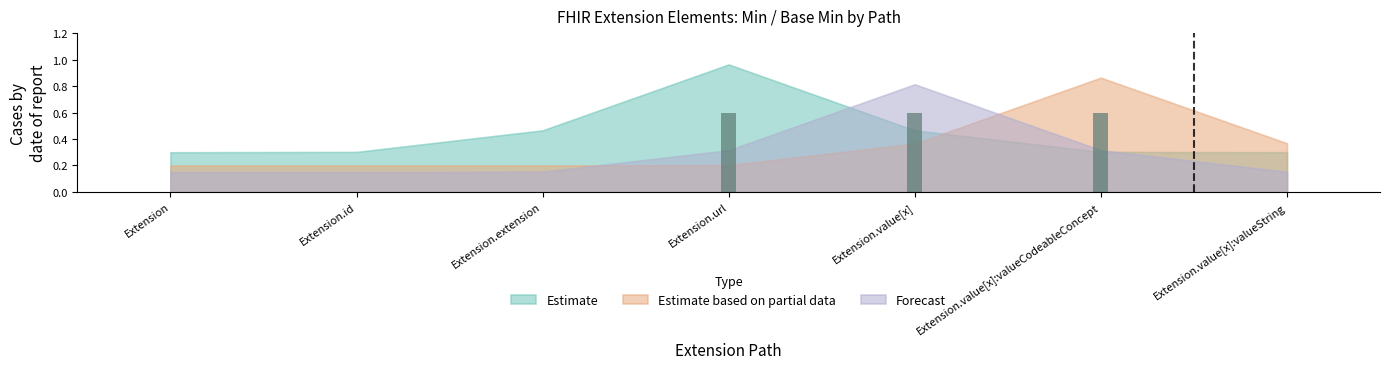

Reading left to right, list all the values displayed in this chart.

Extension=0.0	Extension.id=0.0	Extension.extension=0.0	Extension.url=0.6	Extension.value[x]=0.6	Extension.value[x]:valueCodeableConcept=0.6	Extension.value[x]:valueString=0.0